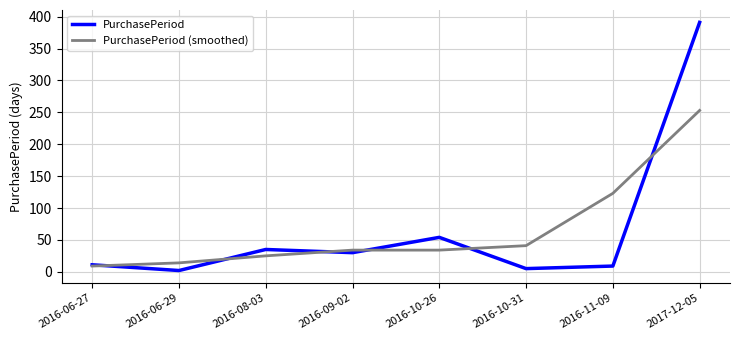

Between 2016-08-03 and 2017-12-05, which series saw the biggest shift?

PurchasePeriod